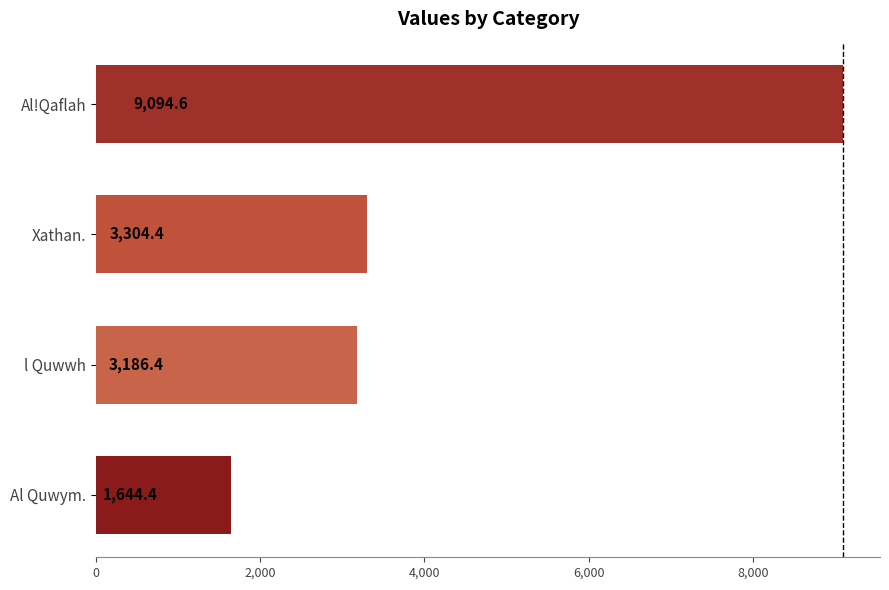

What is the average value?

4307.5